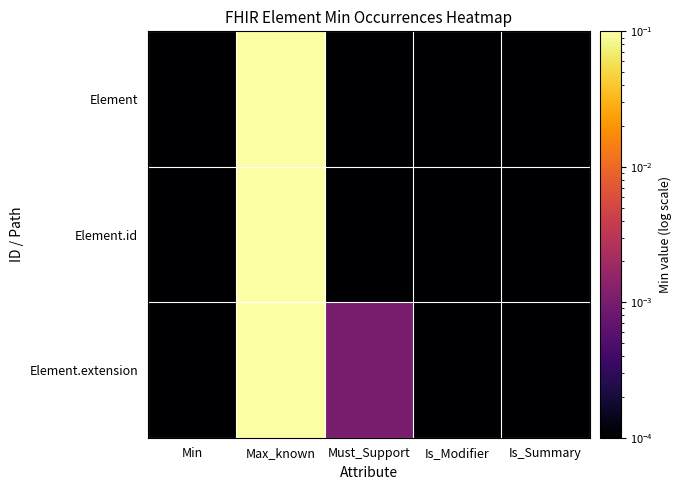

How many data points does each series have?

5